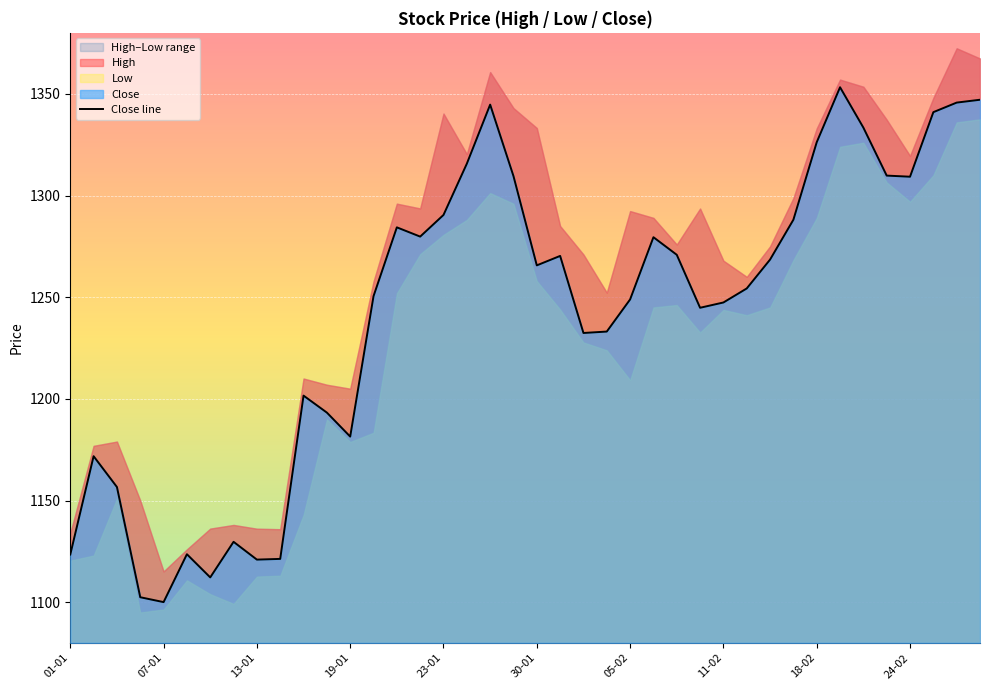

How many data points does each series have?

40